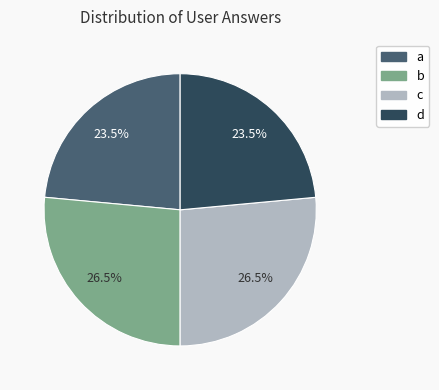

To the nearest percent, what is the difference between the a and c slice percentages?

3%